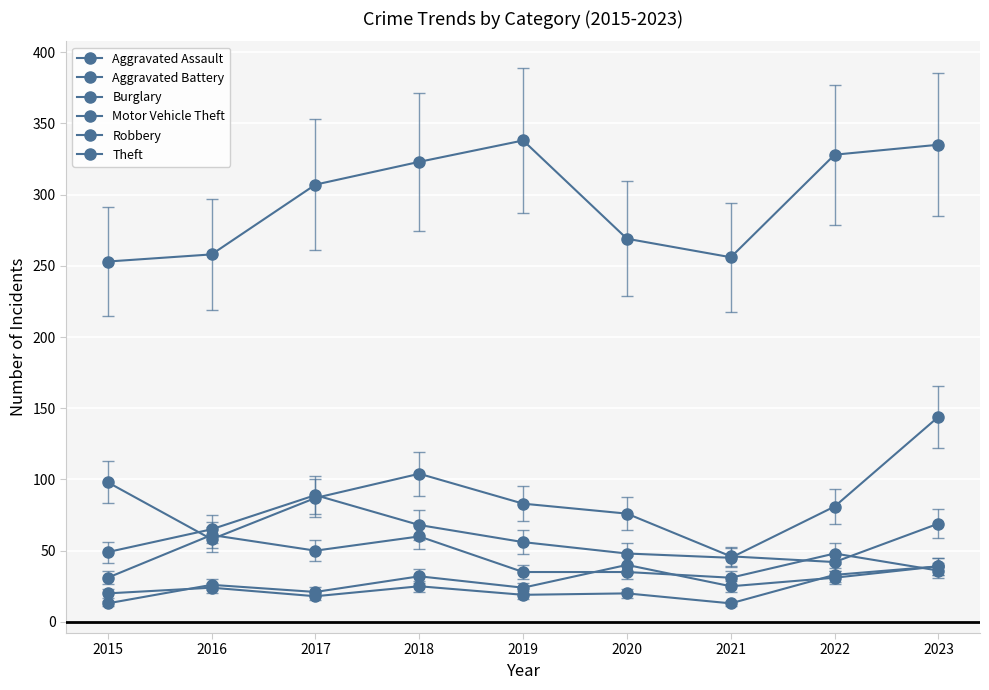

What is the minimum value for Robbery?

31